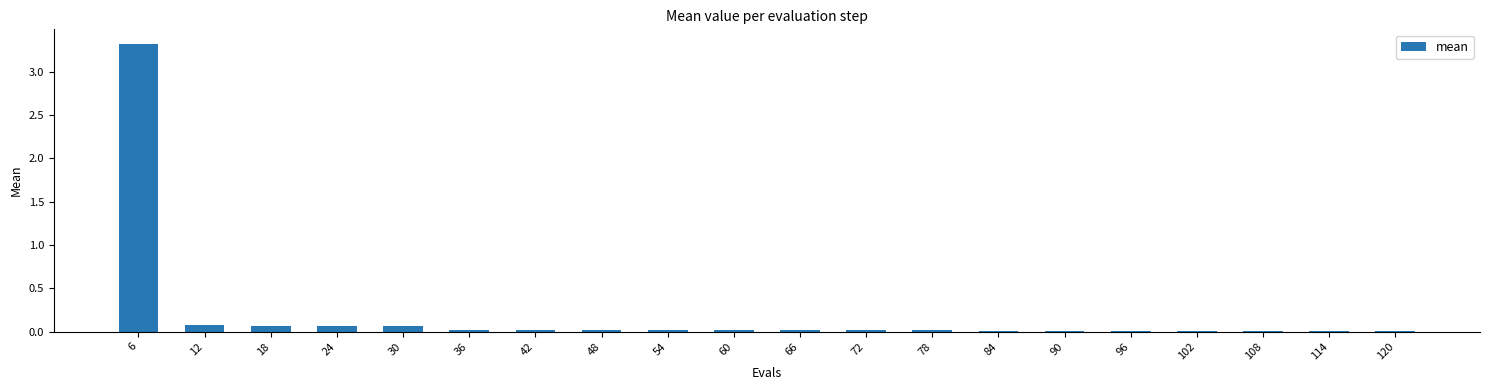

What is the sum of all values?

3.8